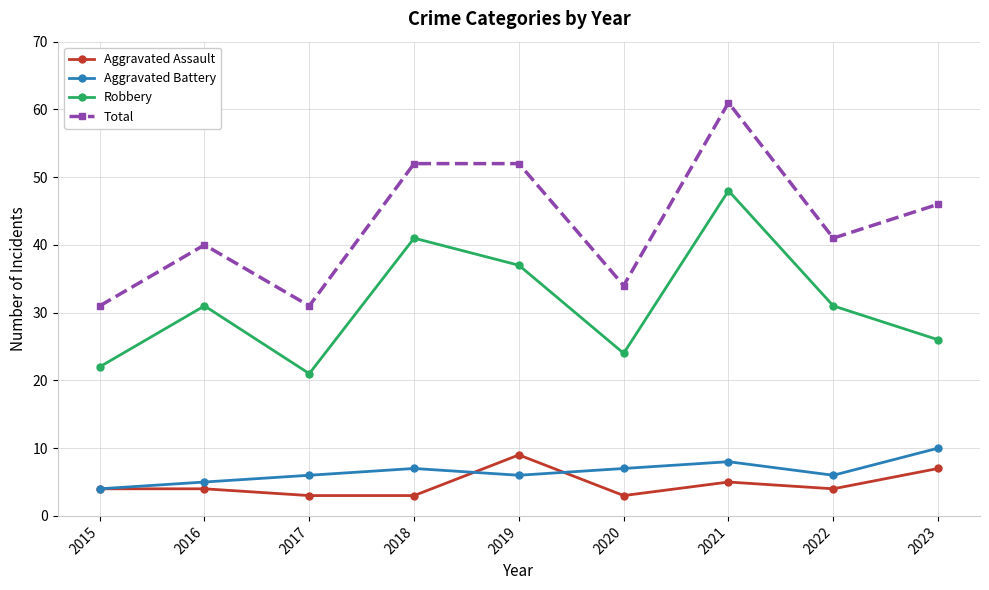

At which label does Aggravated Battery reach its peak?

2023